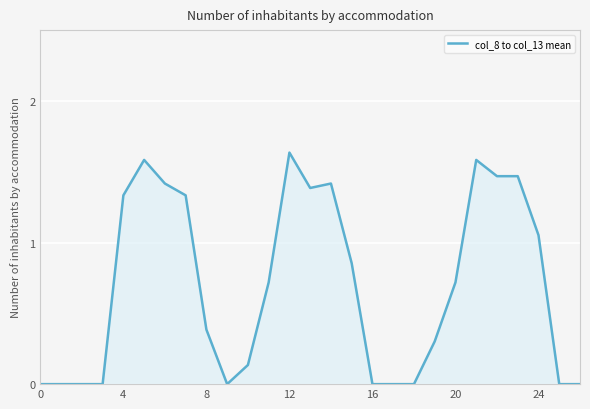

How many lines are shown in the chart?

1